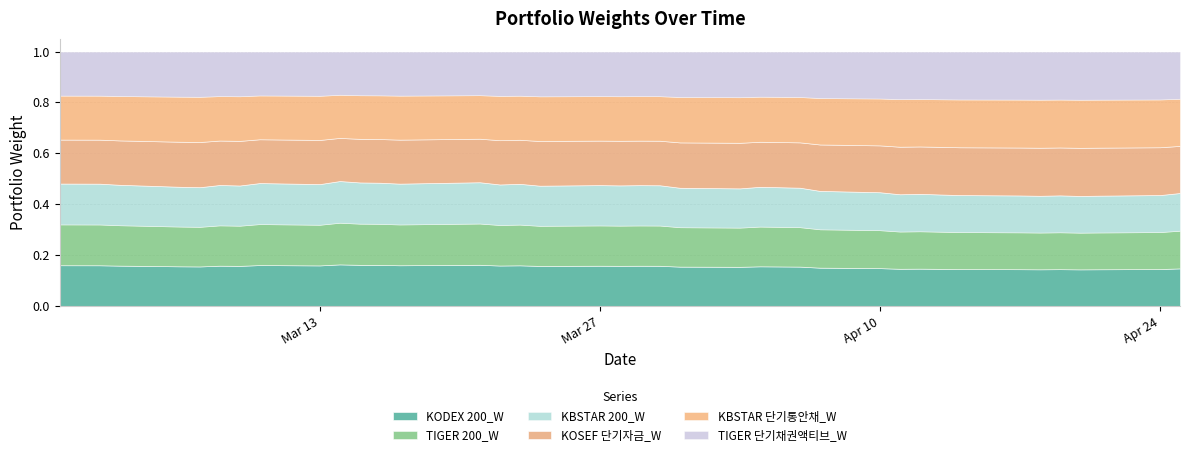

True or false: TIGER 200_W and KOSEF 단기자금_W cross at least once.

False